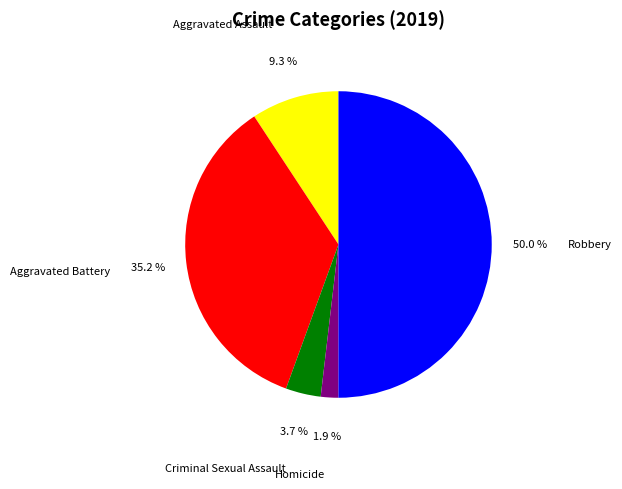

The Aggravated Battery slice represents 35% of the pie. True or false?

True